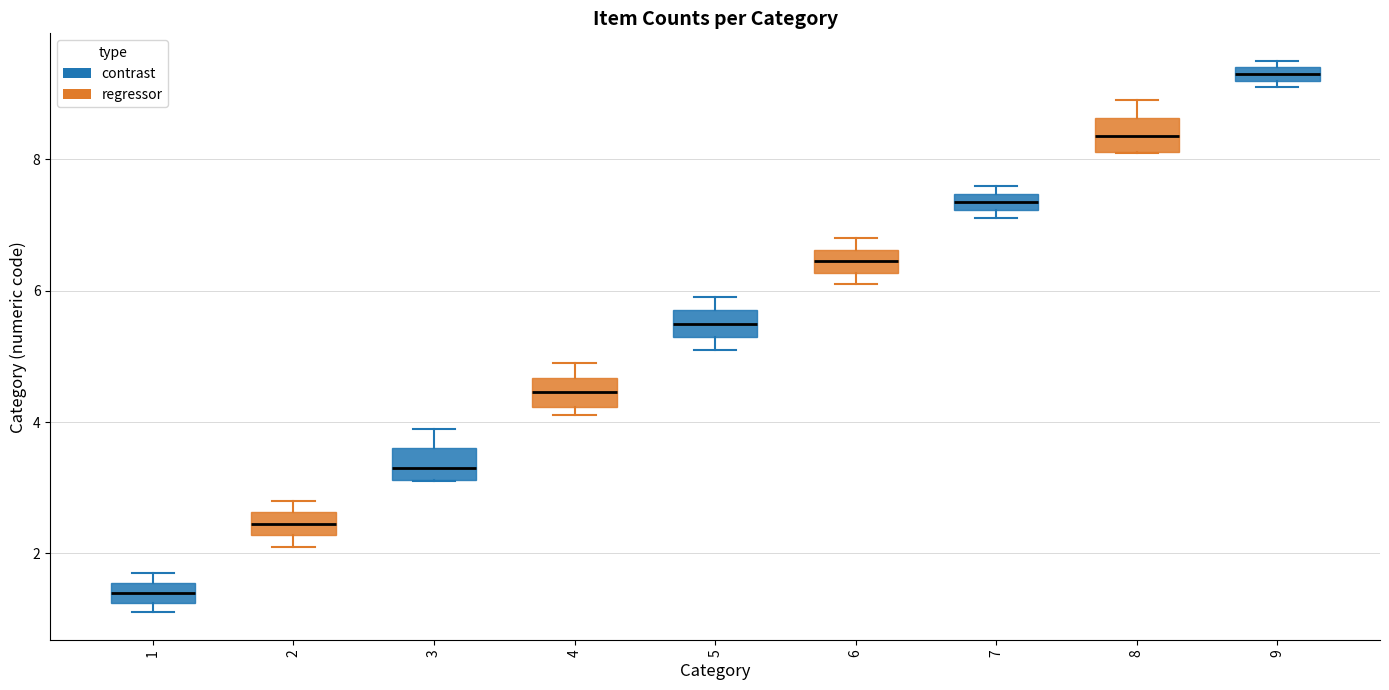

Where is the upper edge of the box at x = 9 on the y-axis? The values are not printed on the chart, so give them approximately, as read against the axis.

9.4